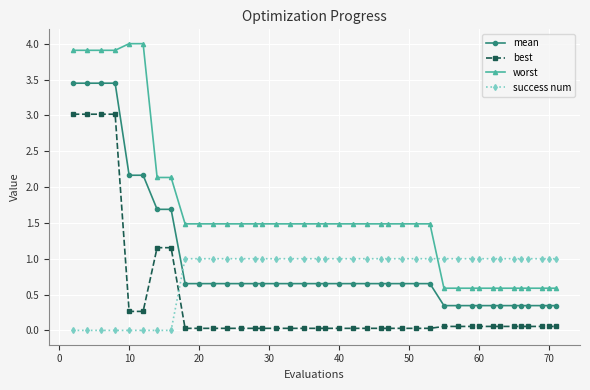

Rank the series by their maximum value, from highest to lowest.

worst, mean, best, success num